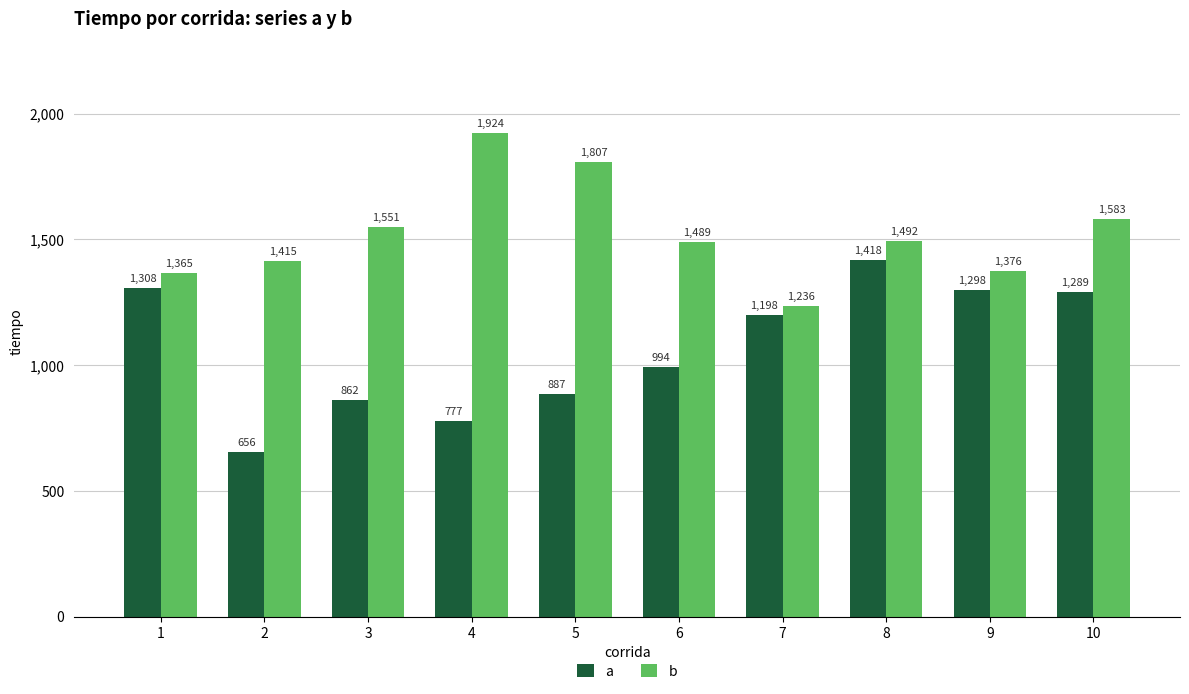

Does the chart contain any negative values?

No